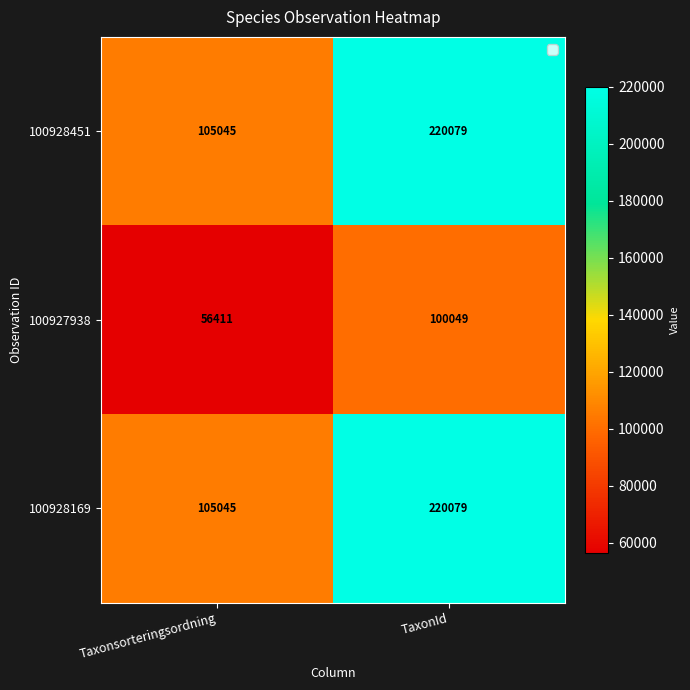

What is the lowest value of the 100928169 series?

105045